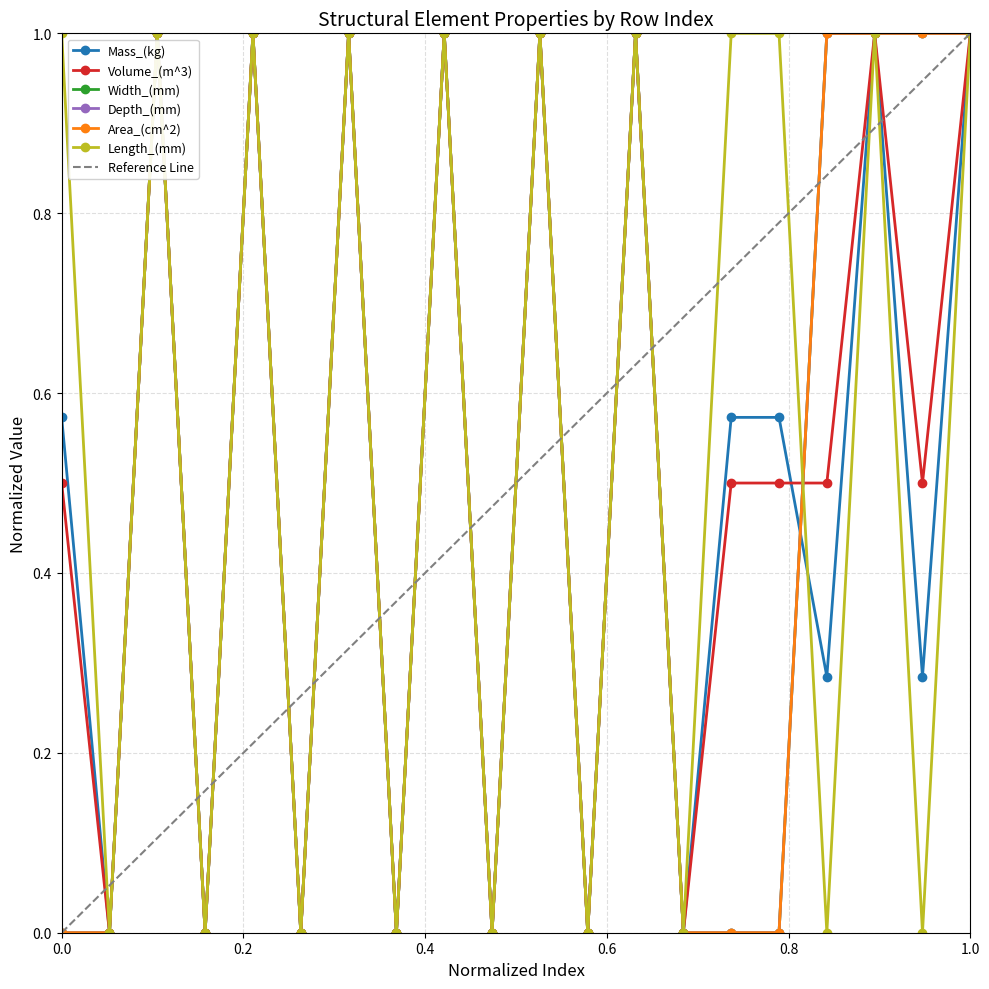

Does the chart have visible grid lines?

Yes